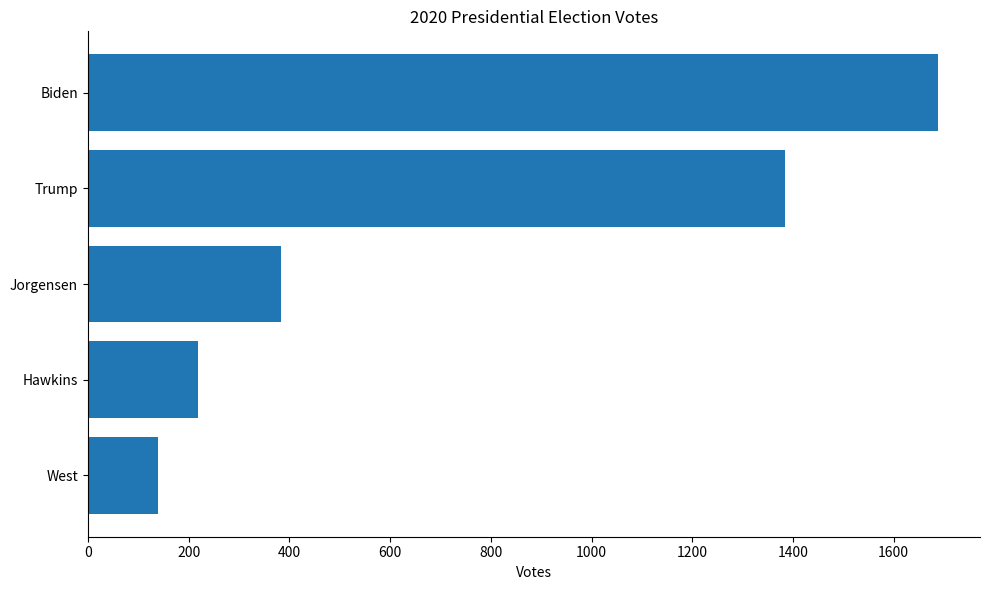

How many values are below 383?

2